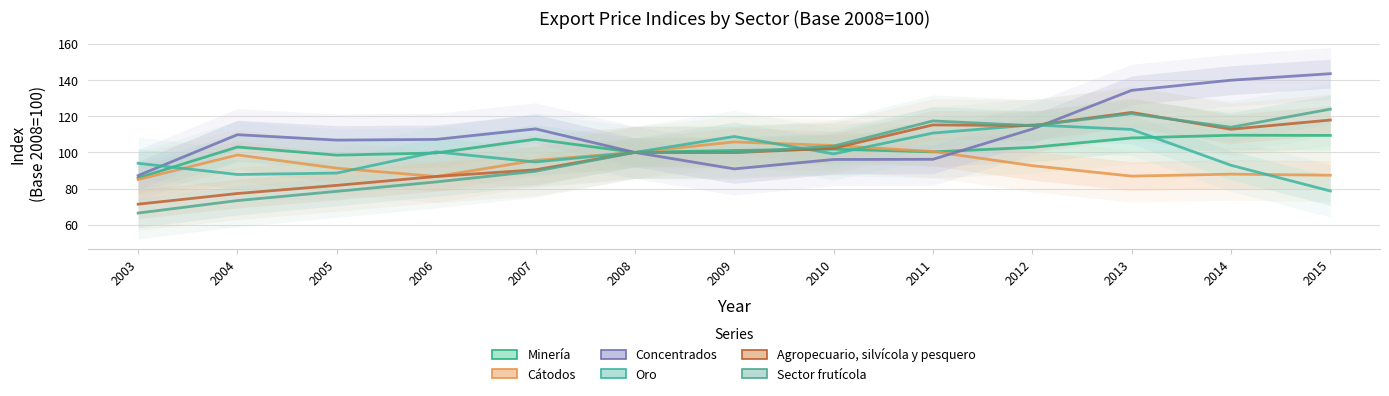

True or false: Sector frutícola has a value of 109.2 at 2003.

False